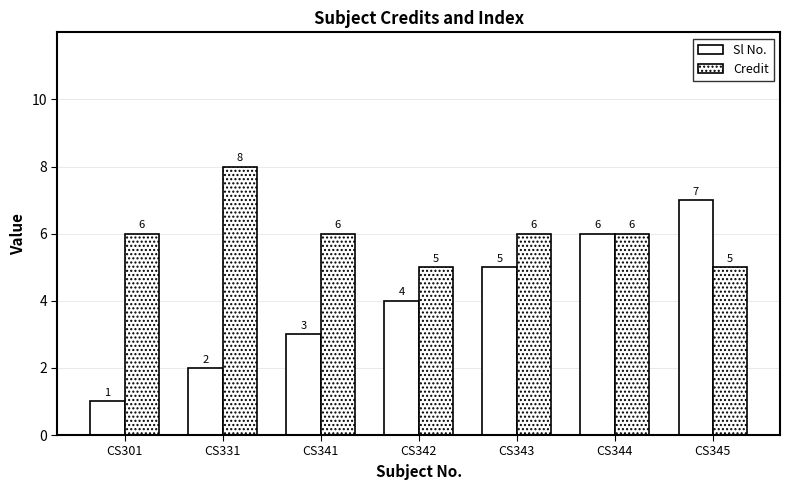

Which label corresponds to the smallest value in the chart?

CS301